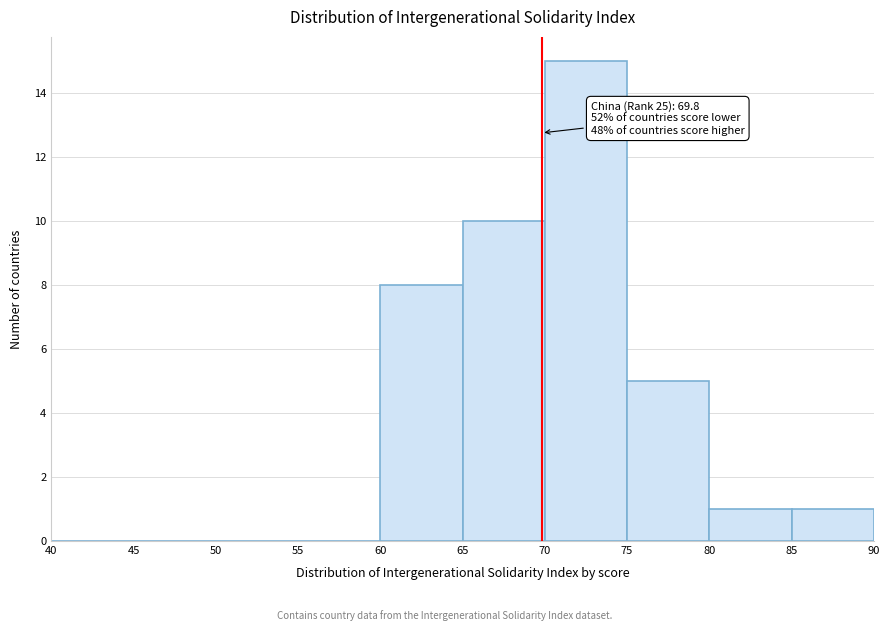

Over which range of the x-axis is the bar tallest?

70 to 75